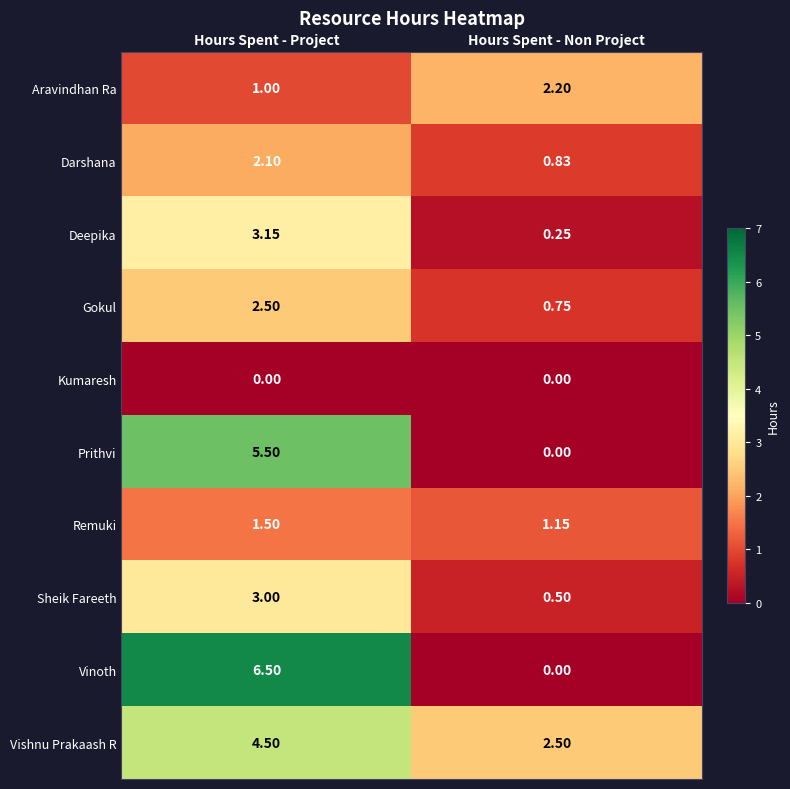

Count the Vishnu Prakaash R values in the range 2 to 4.

1